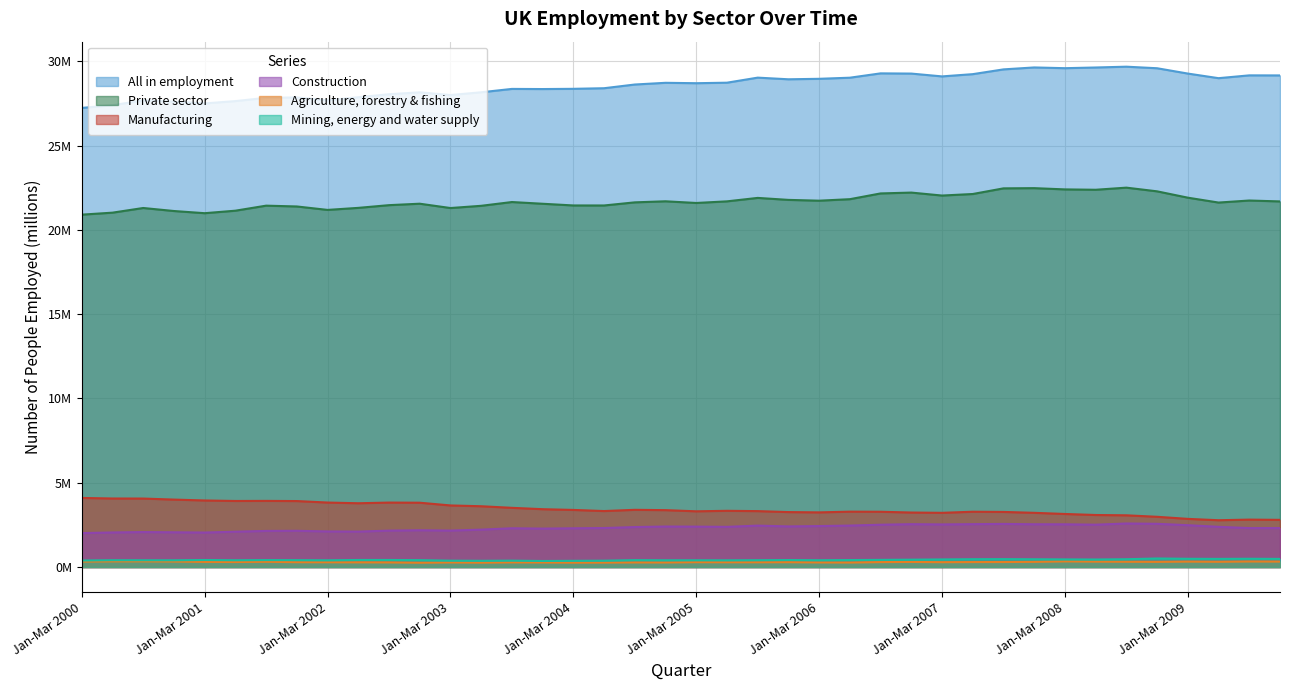

Which series has the largest total across all categories?

All in employment